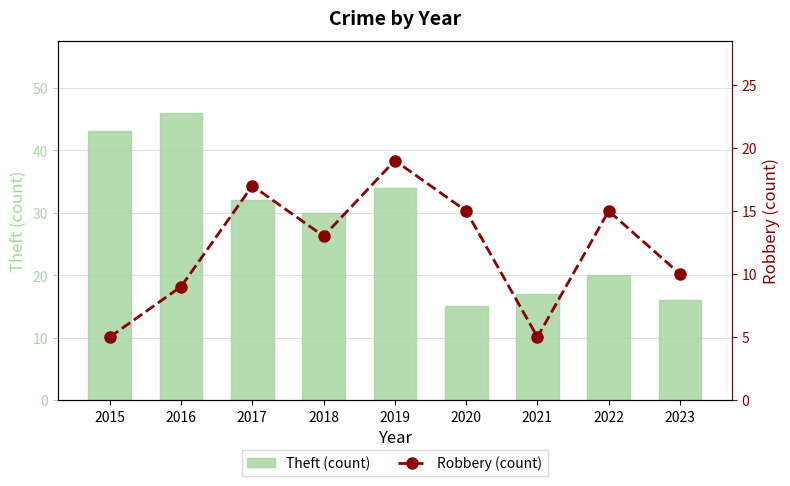

Reading left to right, extract all data points from this chart.

Theft (count): 2015=43	2016=46	2017=32	2018=30	2019=34	2020=15	2021=17	2022=20	2023=16
Robbery (count): 2015=5	2016=9	2017=17	2018=13	2019=19	2020=15	2021=5	2022=15	2023=10